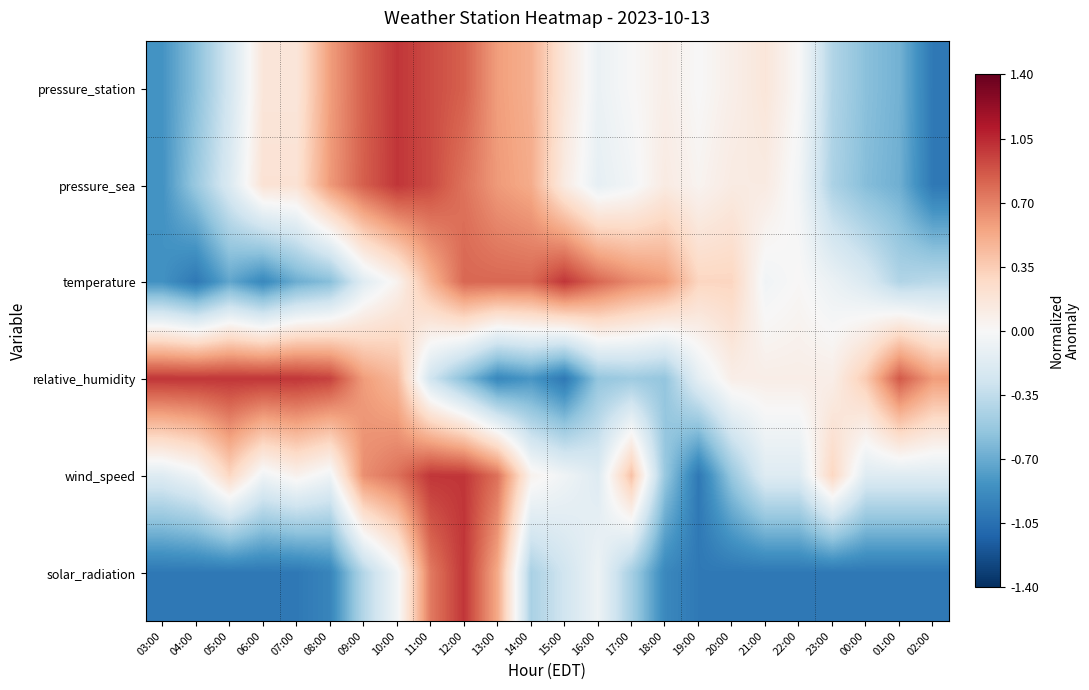

Which series changed the most between 08:00 and 09:00?

wind_speed